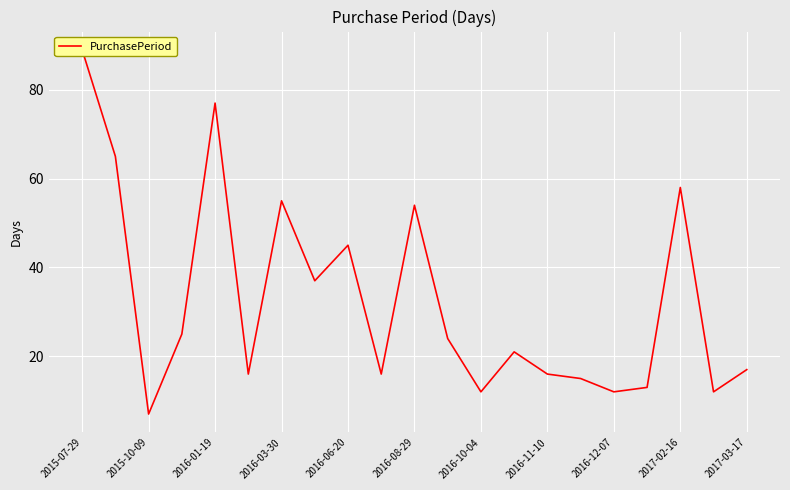

Reading right to left, transcribe all the data shown in this chart.

17	12	58	13	12	15	16	21	12	24	54	16	45	37	55	16	77	25	7	65	89